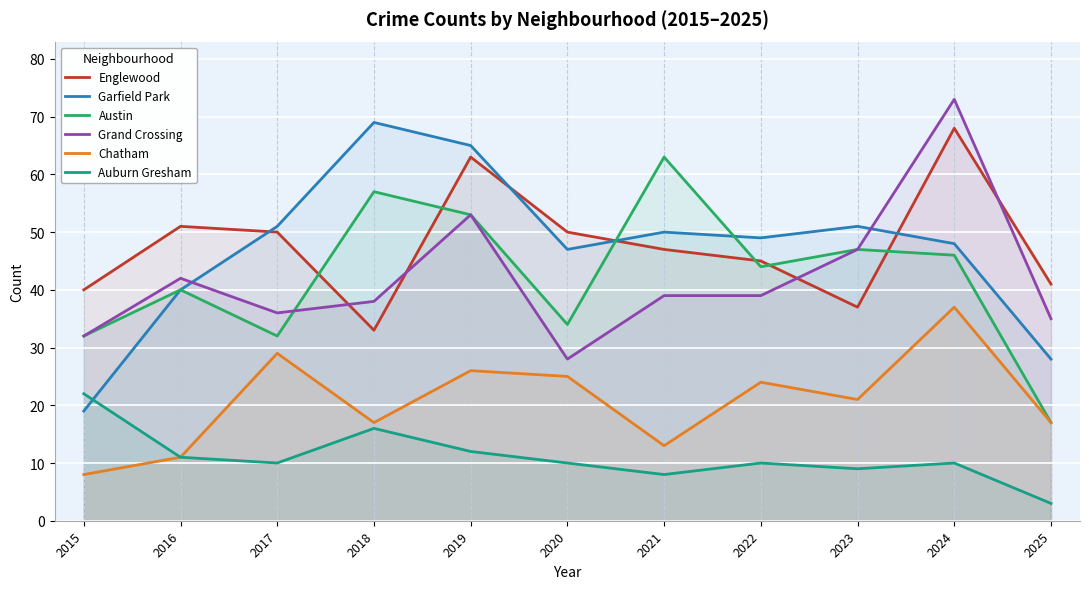

How many values in the Garfield Park series exceed 49?

5